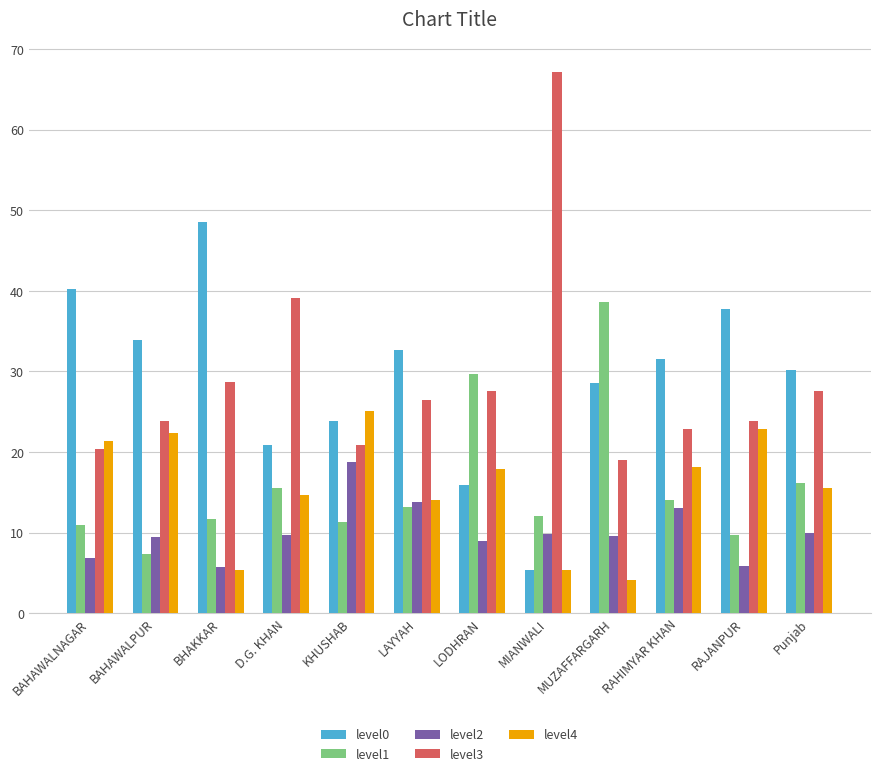

How many data points in level0 are less than 31?

6